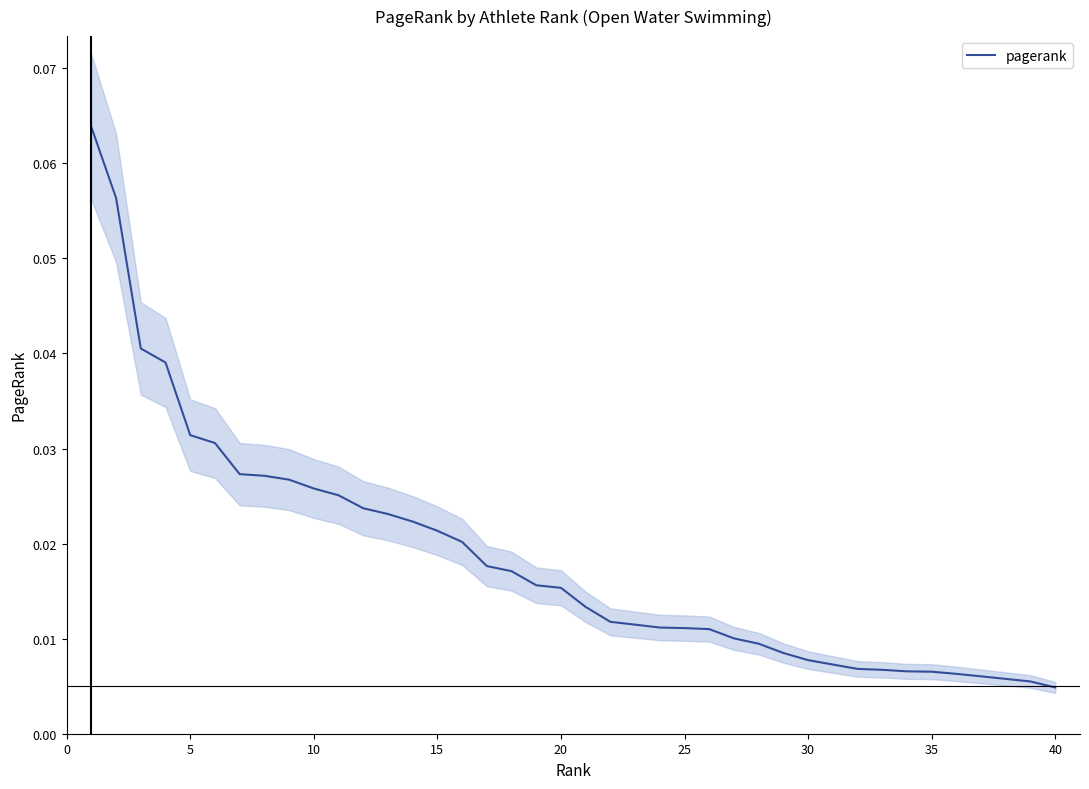

Reading left to right, extract all data points from this chart.

0.1	0.1	0.0	0.0	0.0	0.0	0.0	0.0	0.0	0.0	0.0	0.0	0.0	0.0	0.0	0.0	0.0	0.0	0.0	0.0	0.0	0.0	0.0	0.0	0.0	0.0	0.0	0.0	0.0	0.0	0.0	0.0	0.0	0.0	0.0	0.0	0.0	0.0	0.0	0.0